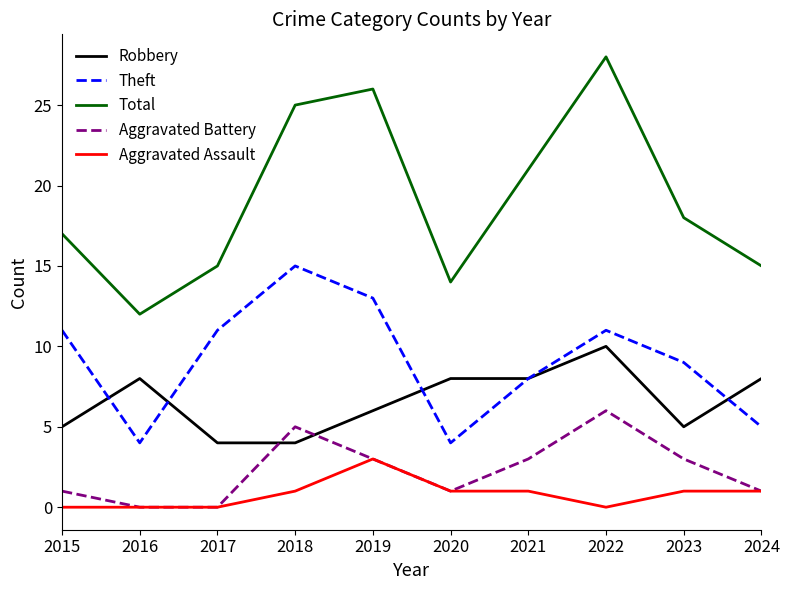

List the series in order of their peak value, highest first.

Total, Theft, Robbery, Aggravated Battery, Aggravated Assault